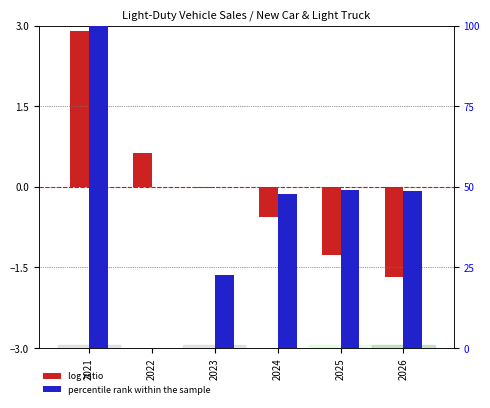

The value of percentile rank within the sample at 2025 is 23.9. True or false?

False